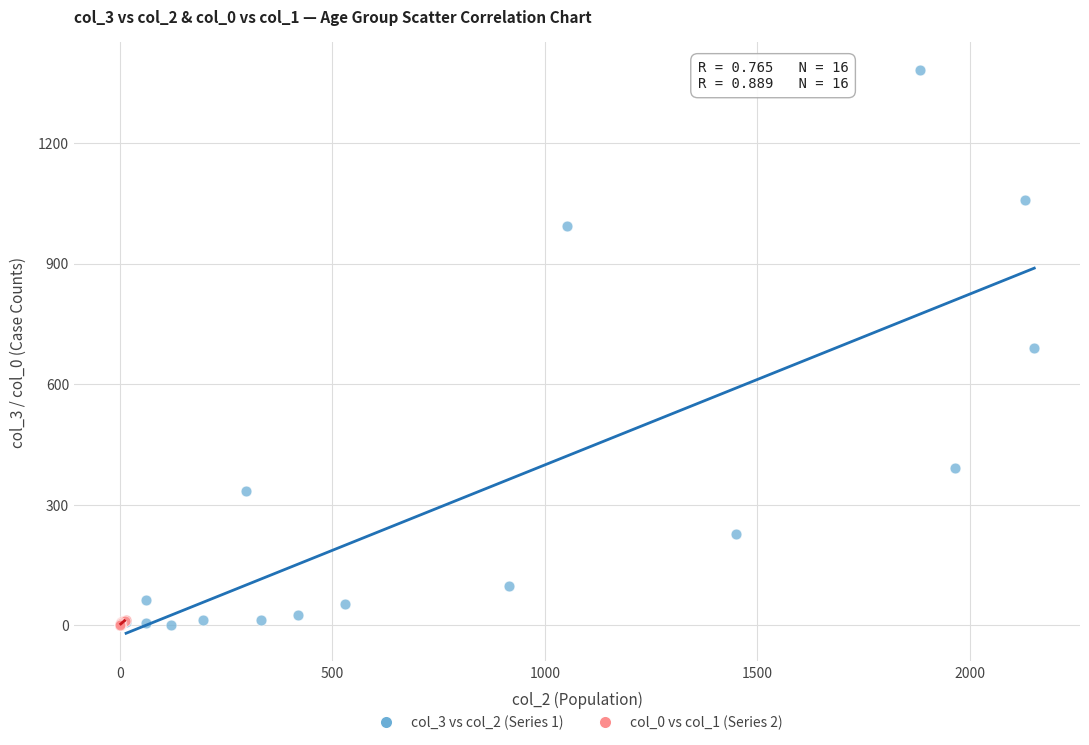

Which series has the widest spread of Y values?

col_3 vs col_2 (Series 1)